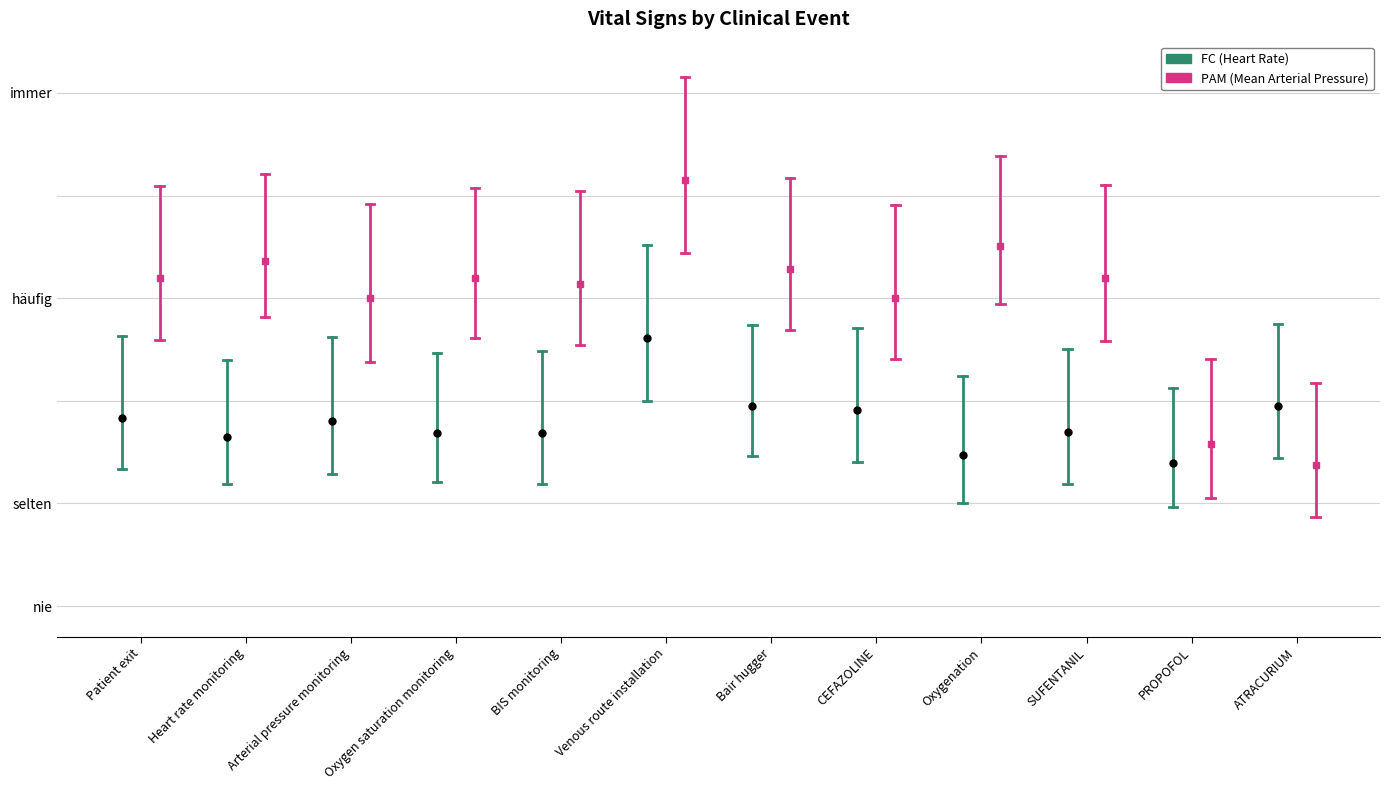

What is the label of the 2nd point from the left?

Heart rate monitoring